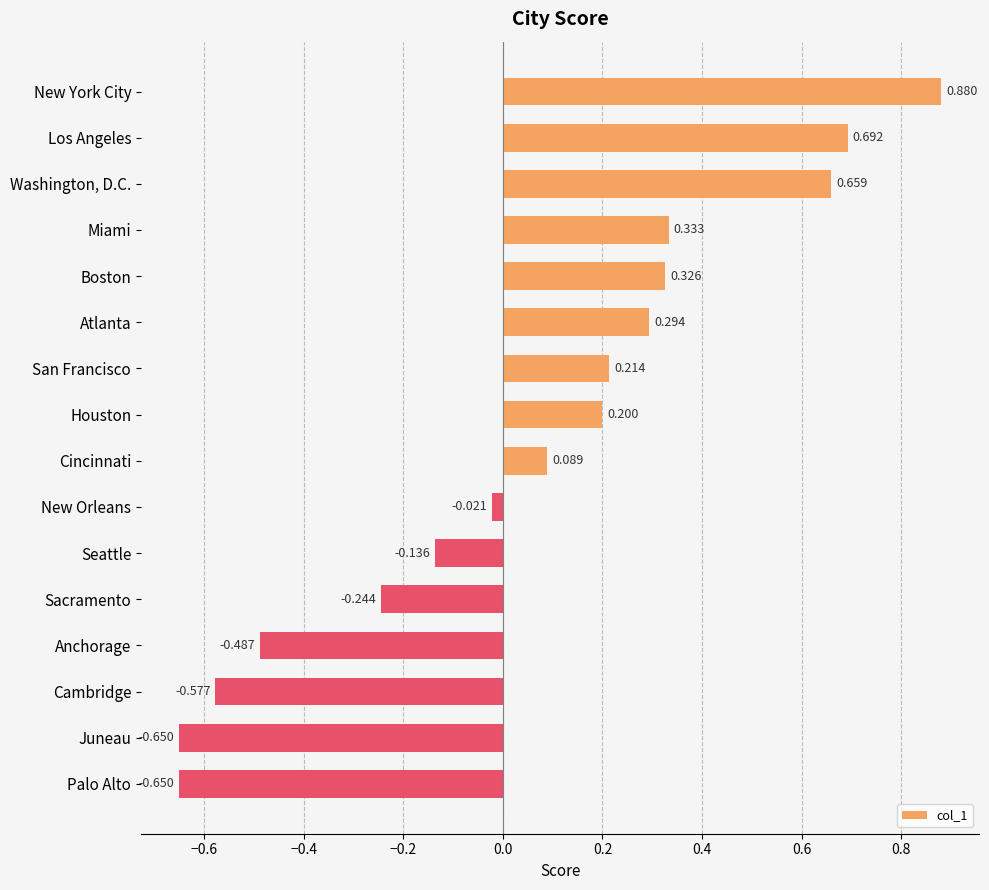

Which label corresponds to the largest value in the chart?

New York City